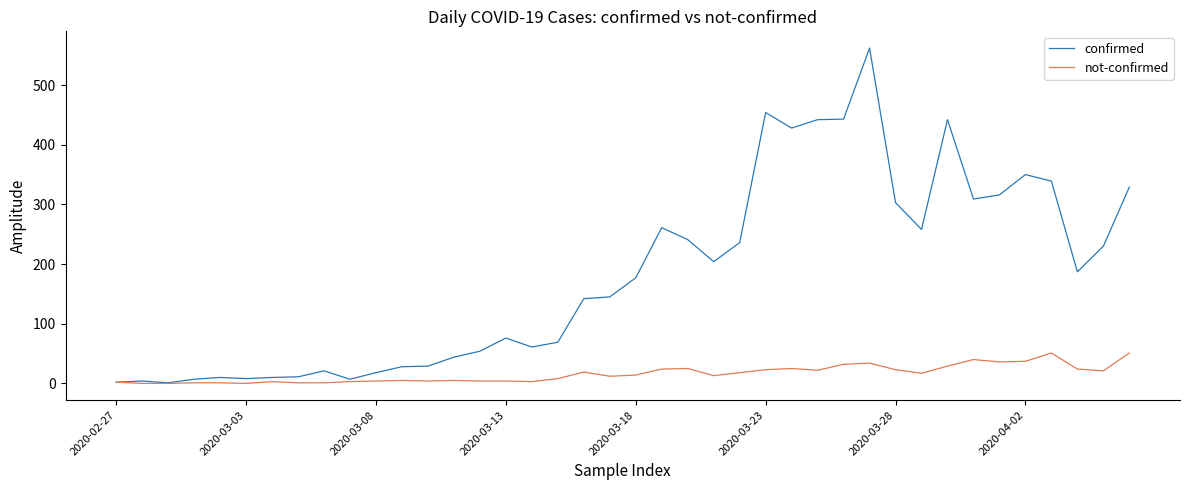

At how many categories does at least one series exceed 363?

6